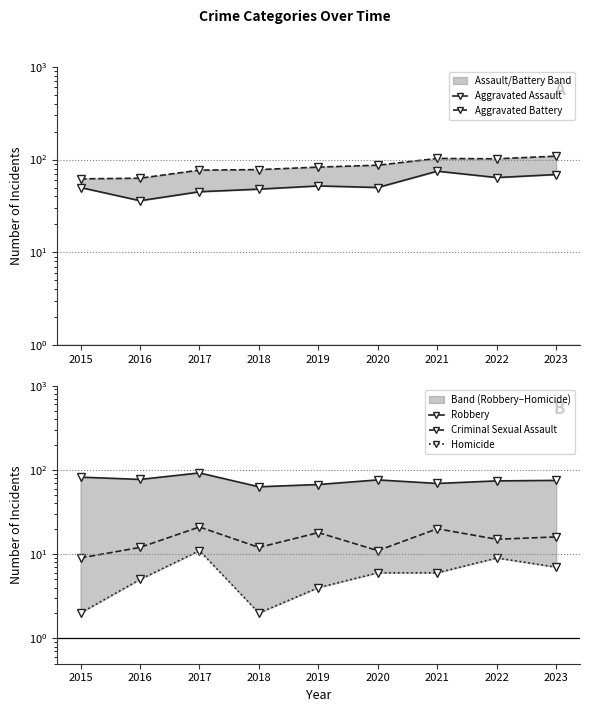

At how many categories does at least one series exceed 65?

9